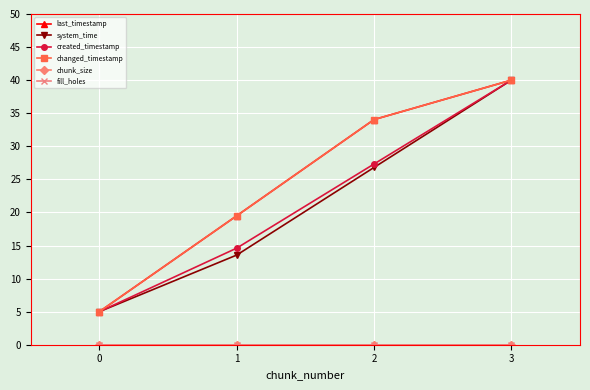

The value of created_timestamp at 2 is 35.9. True or false?

False